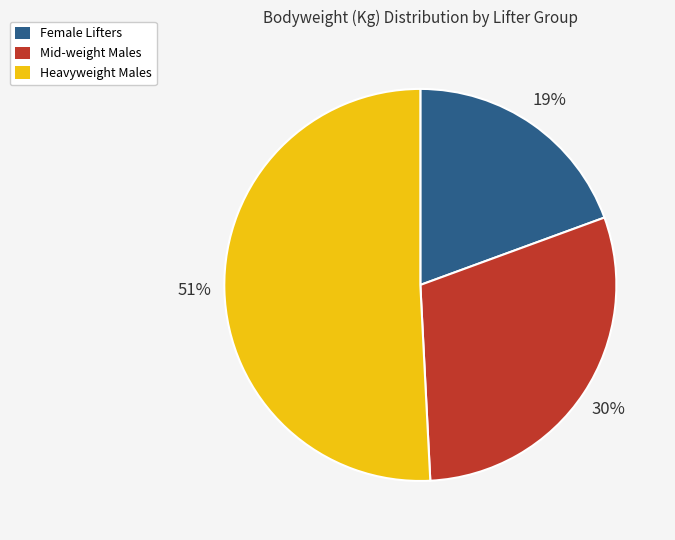

Count the number of slices in the pie.

3